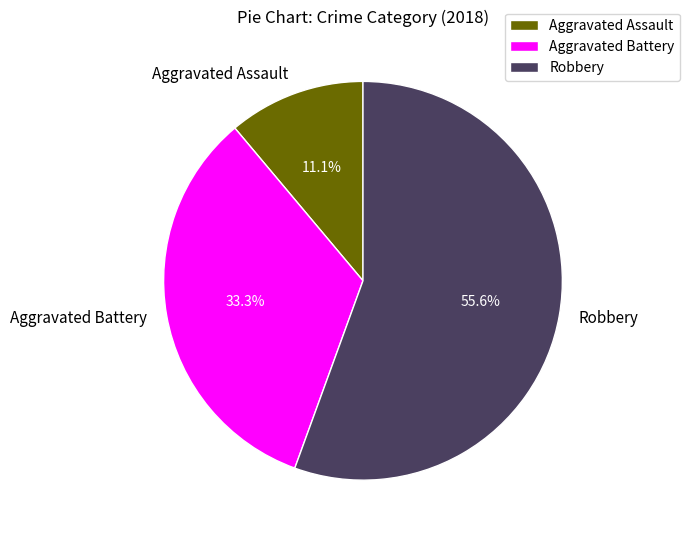

Is the sum of Robbery and Aggravated Battery greater than half?

Yes